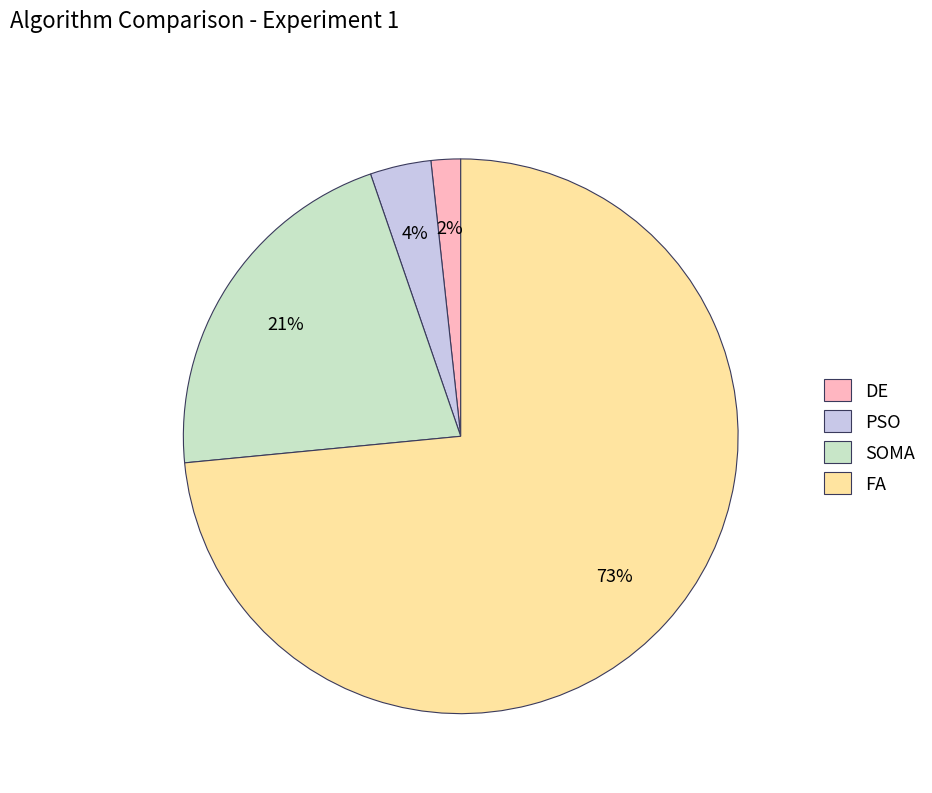

How many slices are in this pie chart?

4